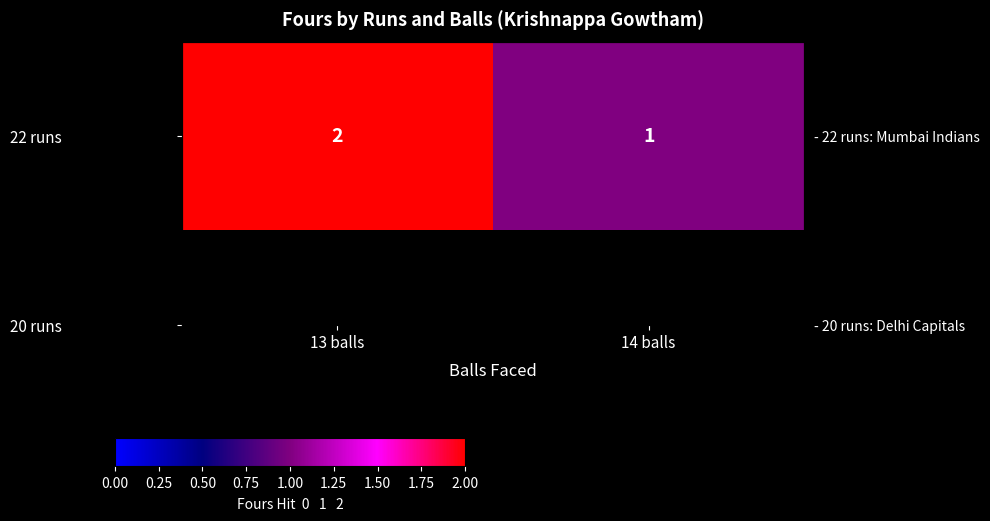

How many data points does each series have?

2